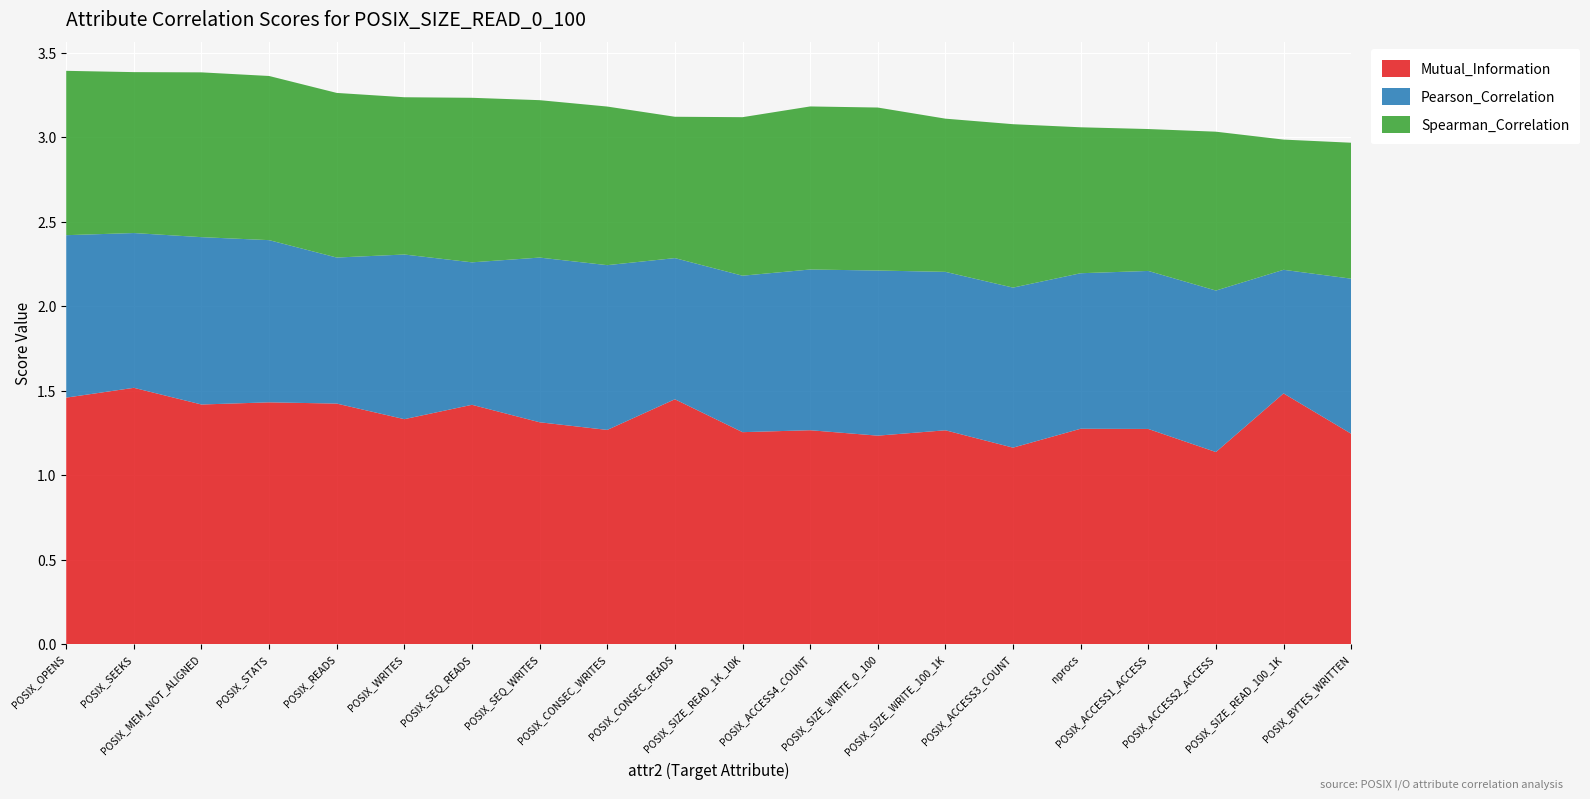

Reading right to left, transcribe all the data shown in this chart.

Mutual_Information: POSIX_BYTES_WRITTEN=1.2	POSIX_SIZE_READ_100_1K=1.5	POSIX_ACCESS2_ACCESS=1.1	POSIX_ACCESS1_ACCESS=1.3	nprocs=1.3	POSIX_ACCESS3_COUNT=1.2	POSIX_SIZE_WRITE_100_1K=1.3	POSIX_SIZE_WRITE_0_100=1.2	POSIX_ACCESS4_COUNT=1.3	POSIX_SIZE_READ_1K_10K=1.3	POSIX_CONSEC_READS=1.4	POSIX_CONSEC_WRITES=1.3	POSIX_SEQ_WRITES=1.3	POSIX_SEQ_READS=1.4	POSIX_WRITES=1.3	POSIX_READS=1.4	POSIX_STATS=1.4	POSIX_MEM_NOT_ALIGNED=1.4	POSIX_SEEKS=1.5	POSIX_OPENS=1.5
Pearson_Correlation: POSIX_BYTES_WRITTEN=0.9	POSIX_SIZE_READ_100_1K=0.7	POSIX_ACCESS2_ACCESS=1.0	POSIX_ACCESS1_ACCESS=0.9	nprocs=0.9	POSIX_ACCESS3_COUNT=0.9	POSIX_SIZE_WRITE_100_1K=0.9	POSIX_SIZE_WRITE_0_100=1.0	POSIX_ACCESS4_COUNT=1.0	POSIX_SIZE_READ_1K_10K=0.9	POSIX_CONSEC_READS=0.8	POSIX_CONSEC_WRITES=1.0	POSIX_SEQ_WRITES=1.0	POSIX_SEQ_READS=0.8	POSIX_WRITES=1.0	POSIX_READS=0.9	POSIX_STATS=1.0	POSIX_MEM_NOT_ALIGNED=1.0	POSIX_SEEKS=0.9	POSIX_OPENS=1.0
Spearman_Correlation: POSIX_BYTES_WRITTEN=0.8	POSIX_SIZE_READ_100_1K=0.8	POSIX_ACCESS2_ACCESS=0.9	POSIX_ACCESS1_ACCESS=0.8	nprocs=0.9	POSIX_ACCESS3_COUNT=1.0	POSIX_SIZE_WRITE_100_1K=0.9	POSIX_SIZE_WRITE_0_100=1.0	POSIX_ACCESS4_COUNT=1.0	POSIX_SIZE_READ_1K_10K=0.9	POSIX_CONSEC_READS=0.8	POSIX_CONSEC_WRITES=0.9	POSIX_SEQ_WRITES=0.9	POSIX_SEQ_READS=1.0	POSIX_WRITES=0.9	POSIX_READS=1.0	POSIX_STATS=1.0	POSIX_MEM_NOT_ALIGNED=1.0	POSIX_SEEKS=1.0	POSIX_OPENS=1.0